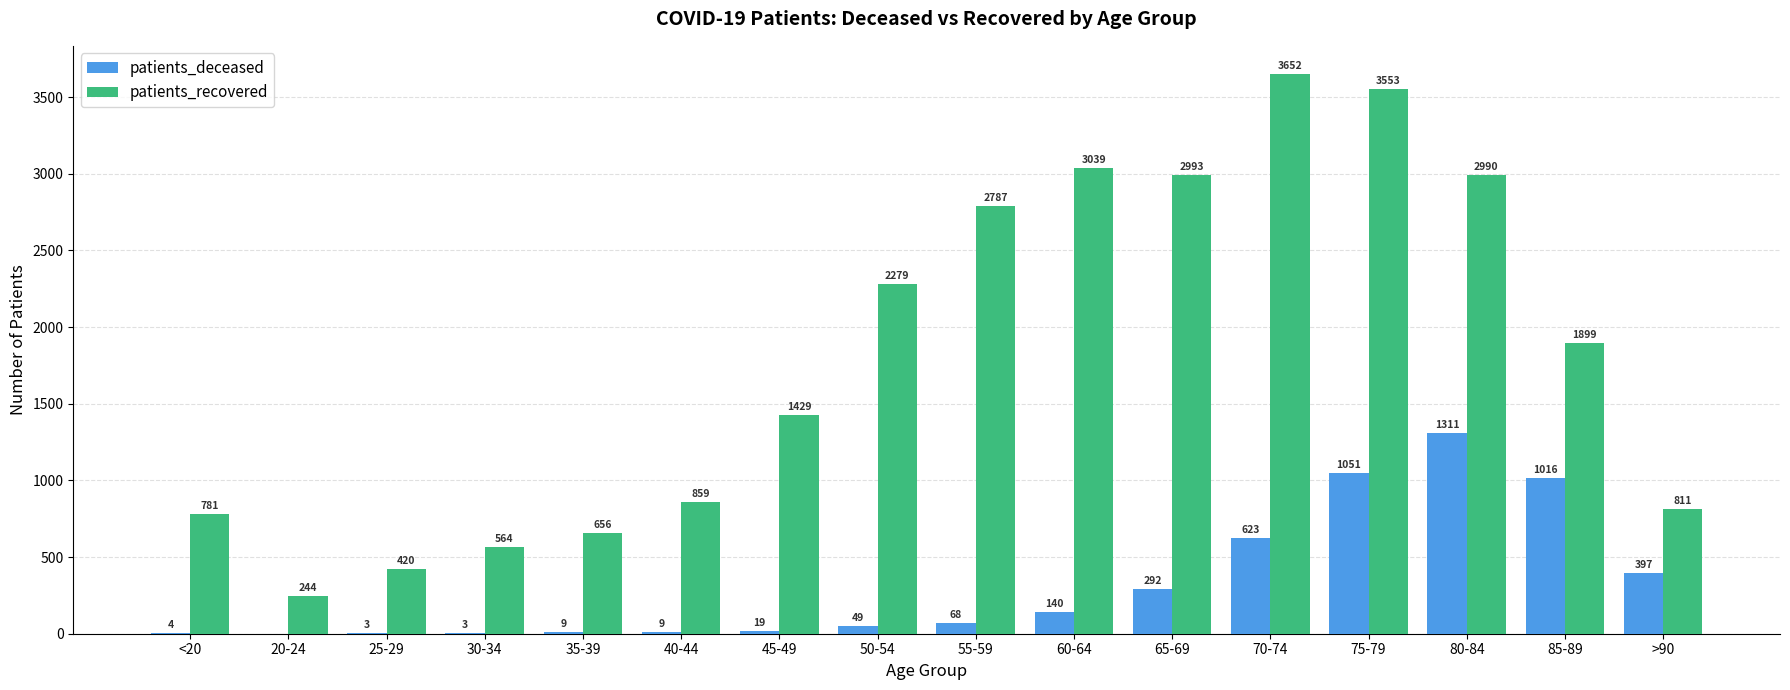

Which category has the highest value in the patients_recovered series?

70-74